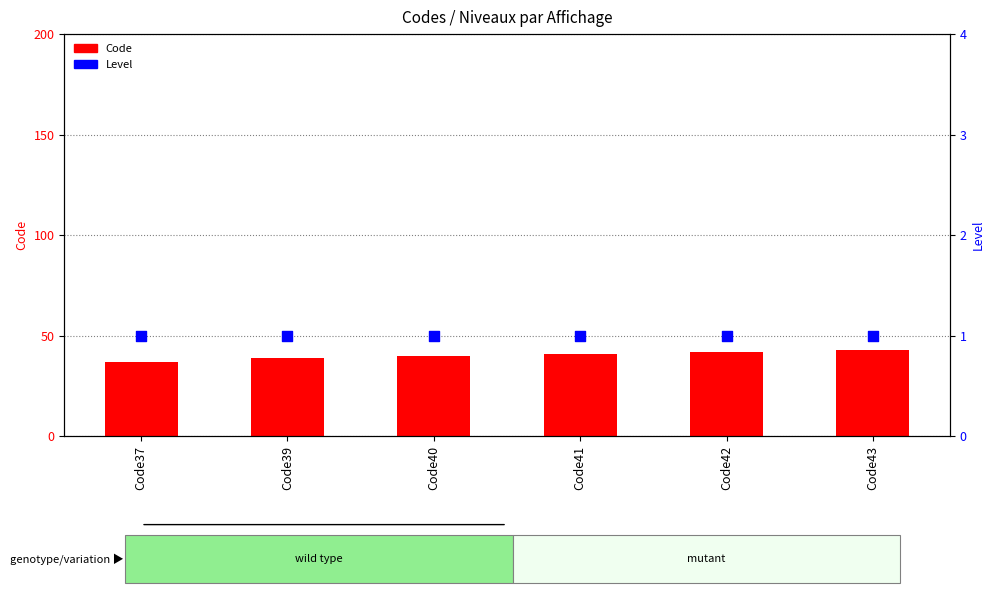

At which category is the sum across all series the highest?

Code43